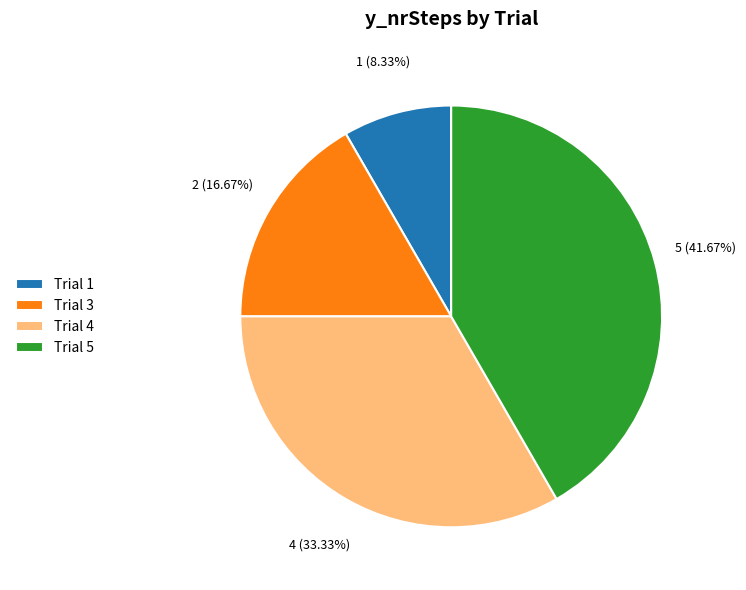

Combined, do Trial 1 and Trial 4 account for over 50%?

No